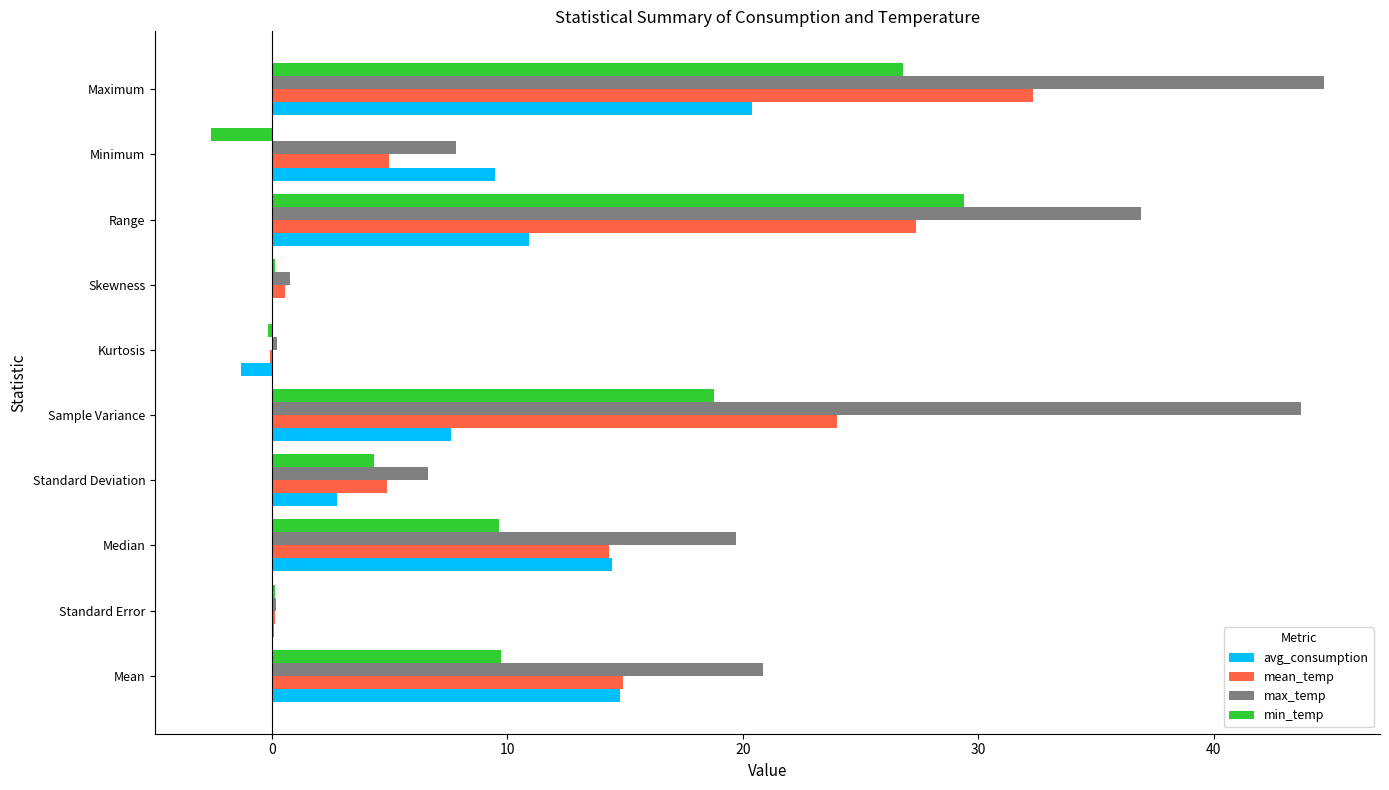

What is the sum of the avg_consumption values at Maximum and Sample Variance?

28.0